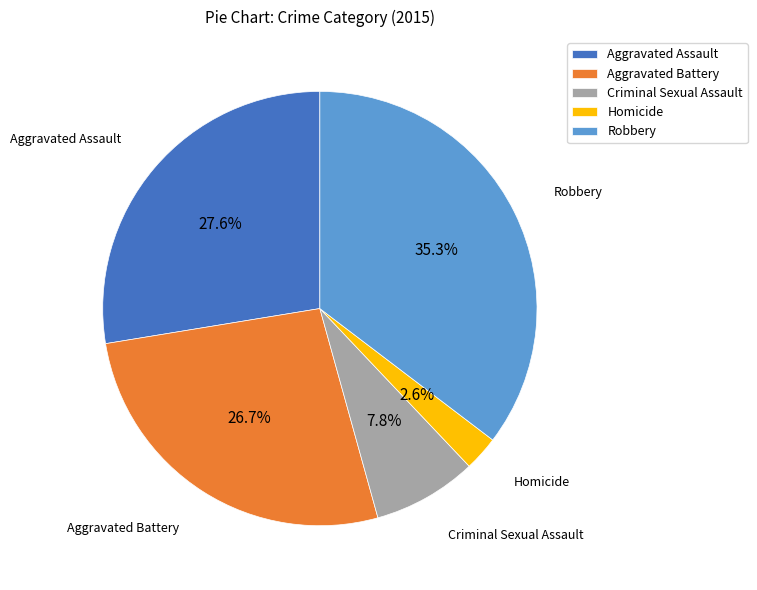

Between Criminal Sexual Assault and Homicide, which is larger?

Criminal Sexual Assault